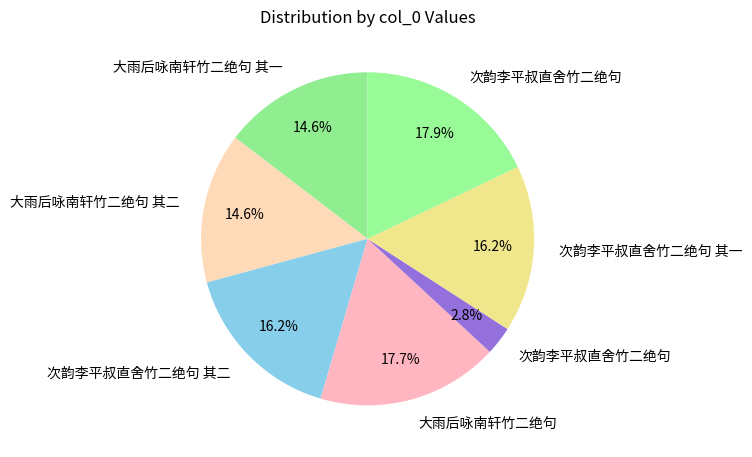

Which category has the smallest portion of the pie?

次韵李平叔直舍竹二绝句